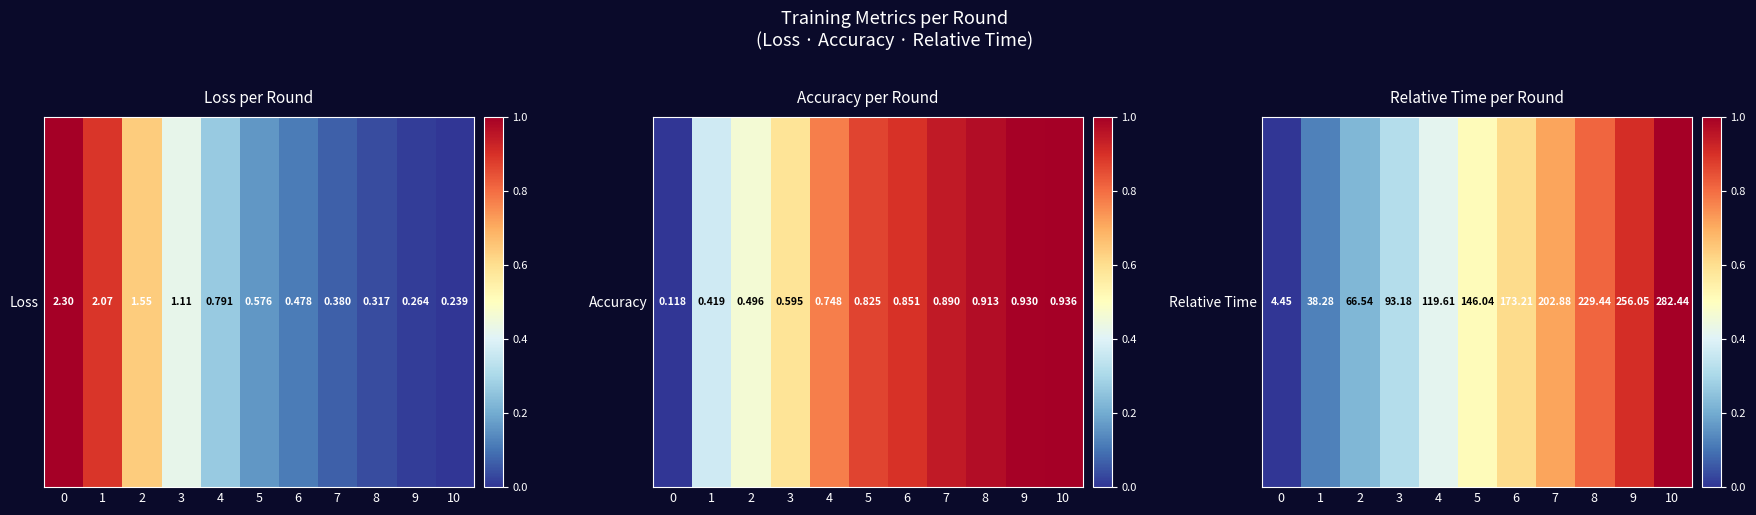

List the labels in order of value, smallest first.

0, 1, 2, 3, 4, 5, 6, 7, 8, 9, 10